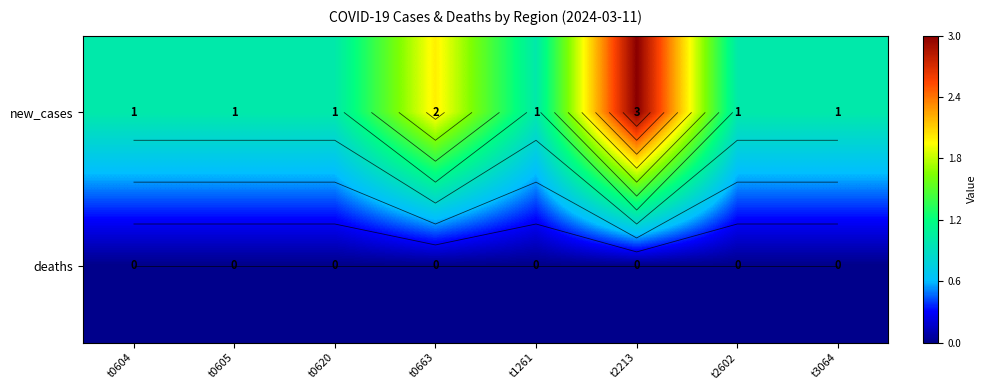

True or false: deaths has a value of 0 at t3064.

True